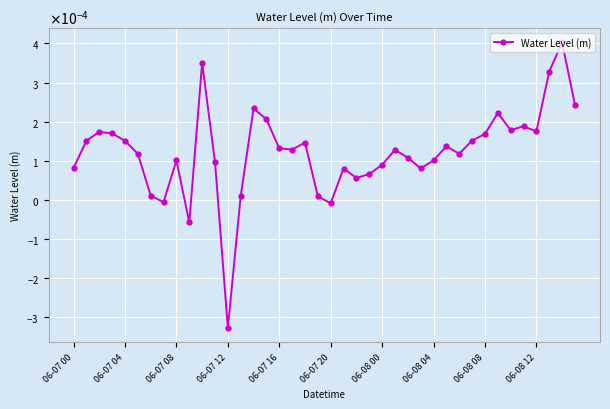

Is this an area chart (filled region under the line)?

No